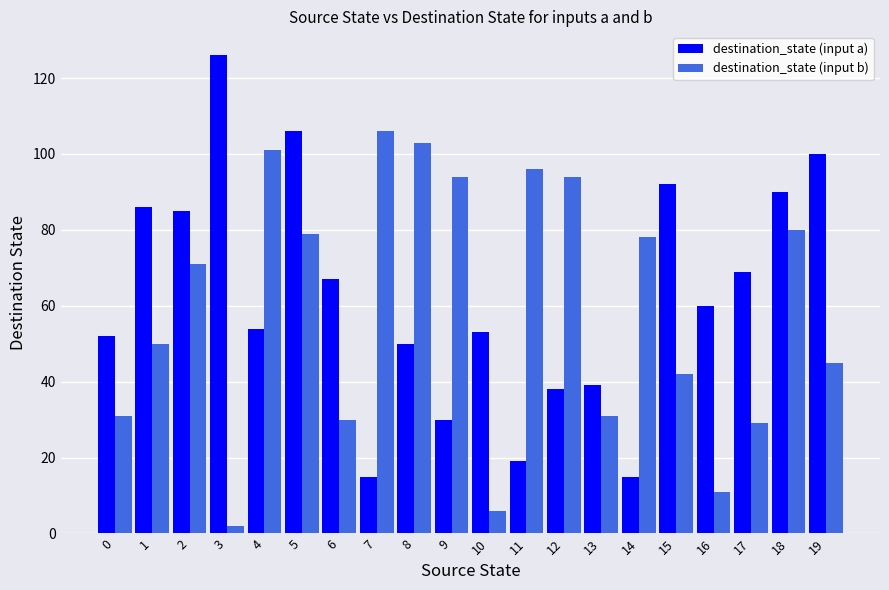

What is the maximum value shown in the chart?

126